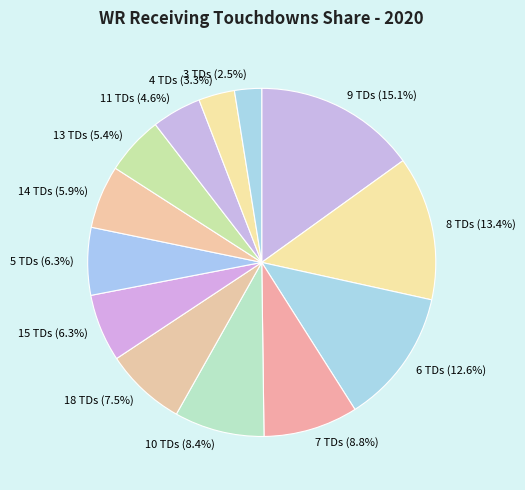

To the nearest percent, what is the average slice percentage?

8%